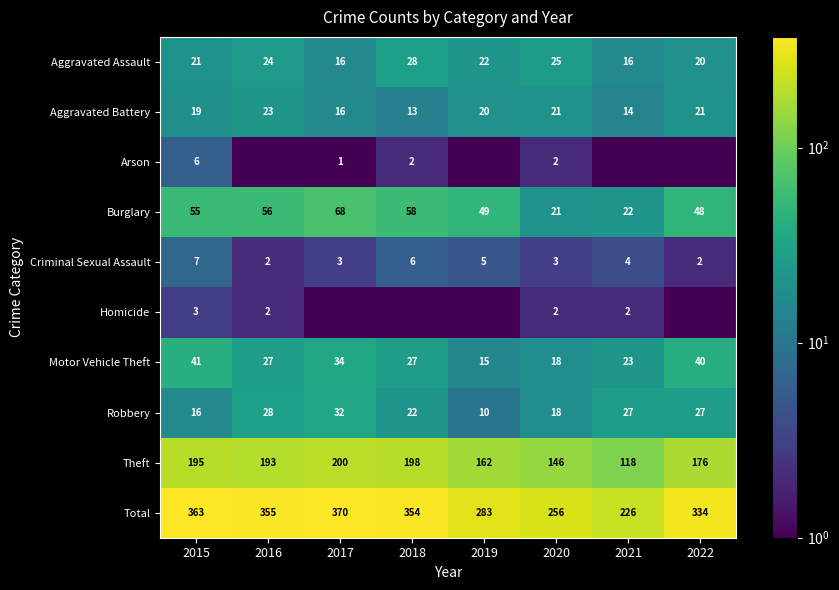

What is the sum of the Aggravated Assault values at 2017 and 2022?

36.0